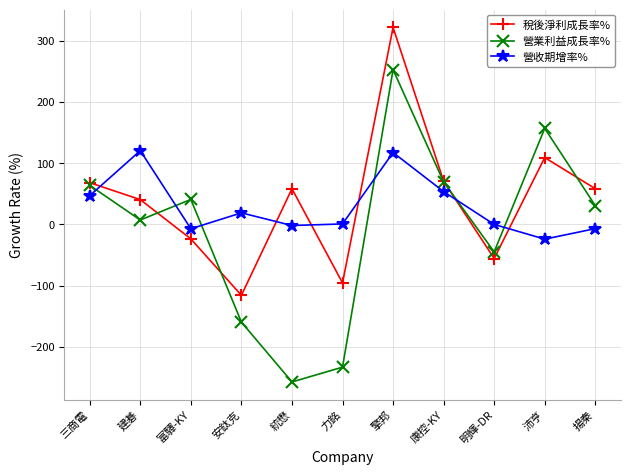

How many times do 營業利益成長率% and 營收期增率% cross each other?

6